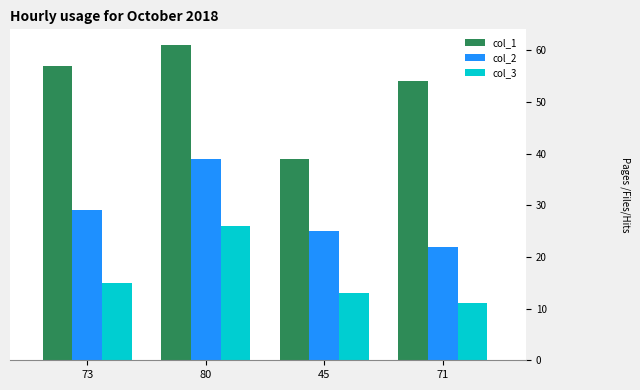

How many values in the col_3 series are below 15?

2